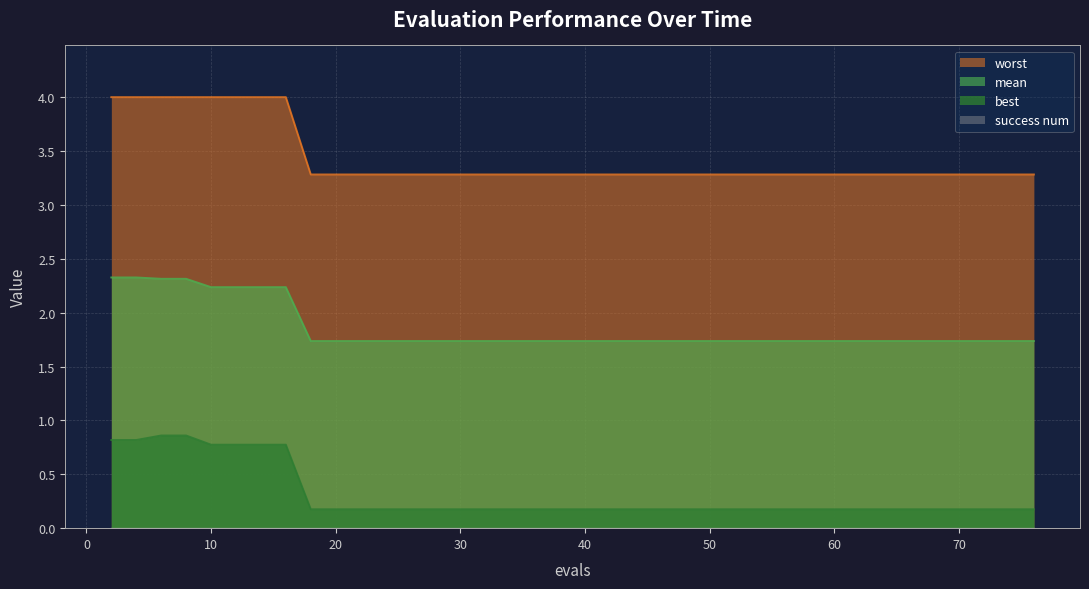

What is the total value across all series at 10?

7.0